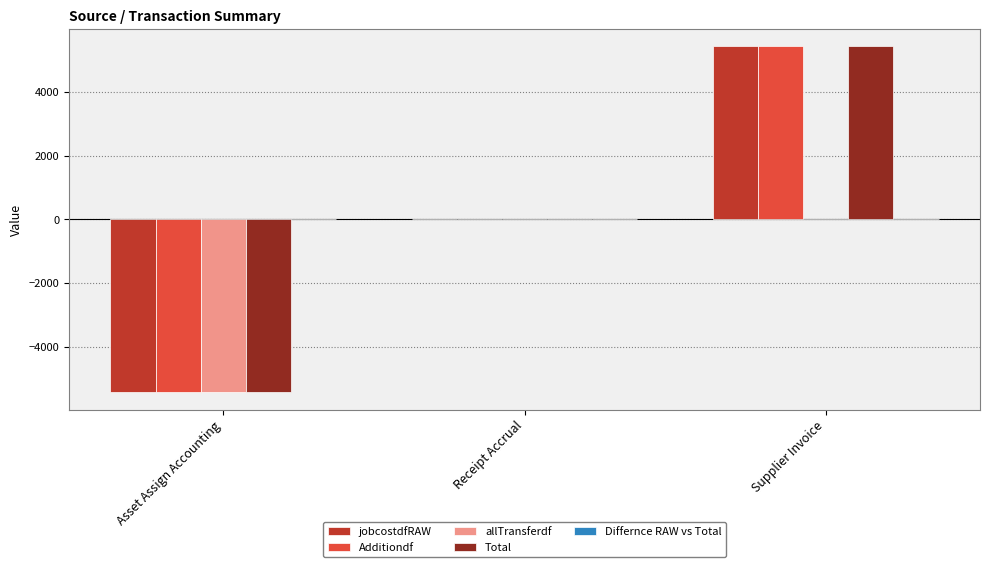

What is the total value across all series at Supplier Invoice?

16244.9